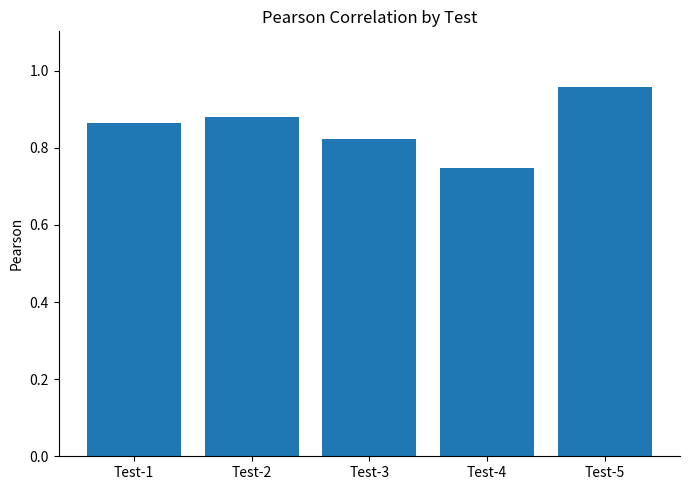

The value at Test-3 is 0.3. True or false?

False